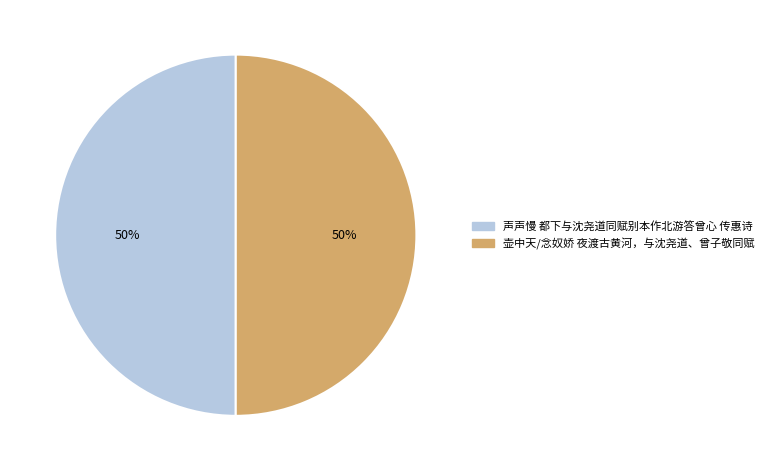

What percentage is the 声声慢 都下与沈尧道同赋别本作北游答曾心 传惠诗 slice, to the nearest percent?

50%